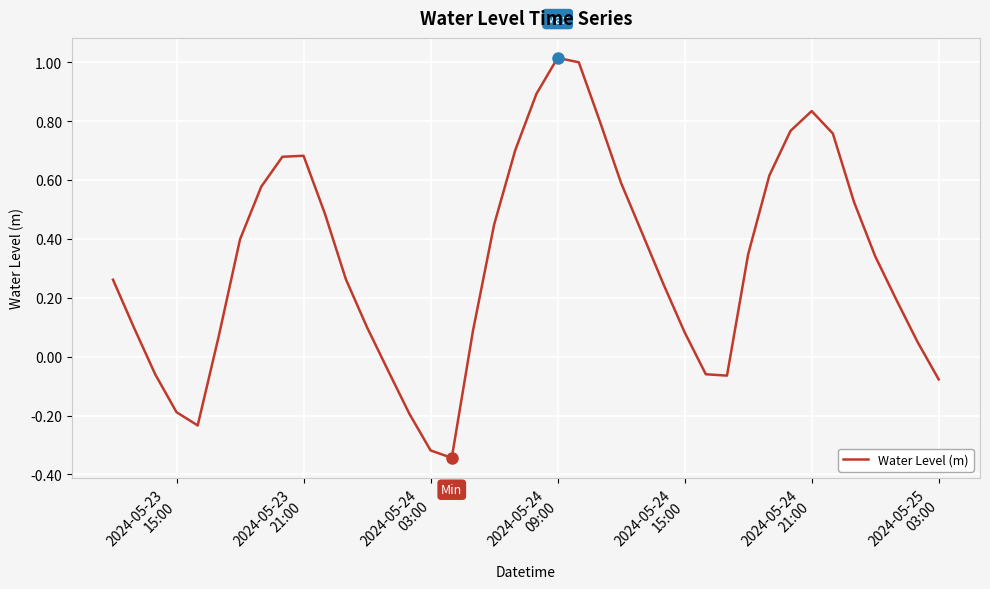

What is the maximum value shown in the chart?

1.0